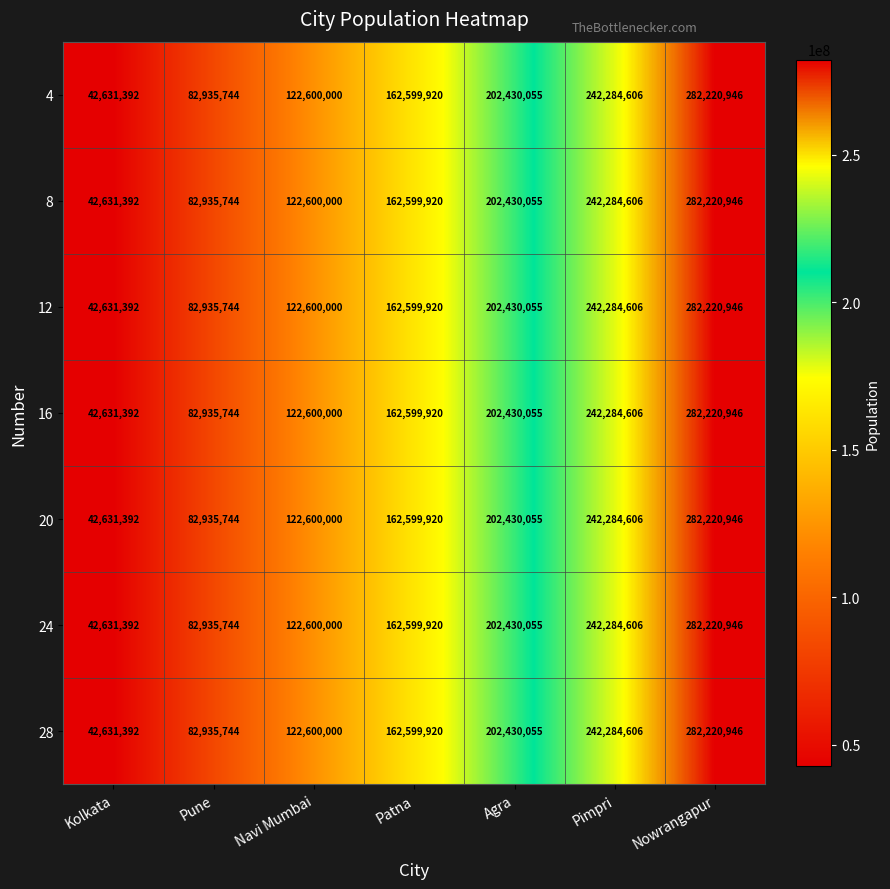

What is the lowest value of the 16 series?

42631392